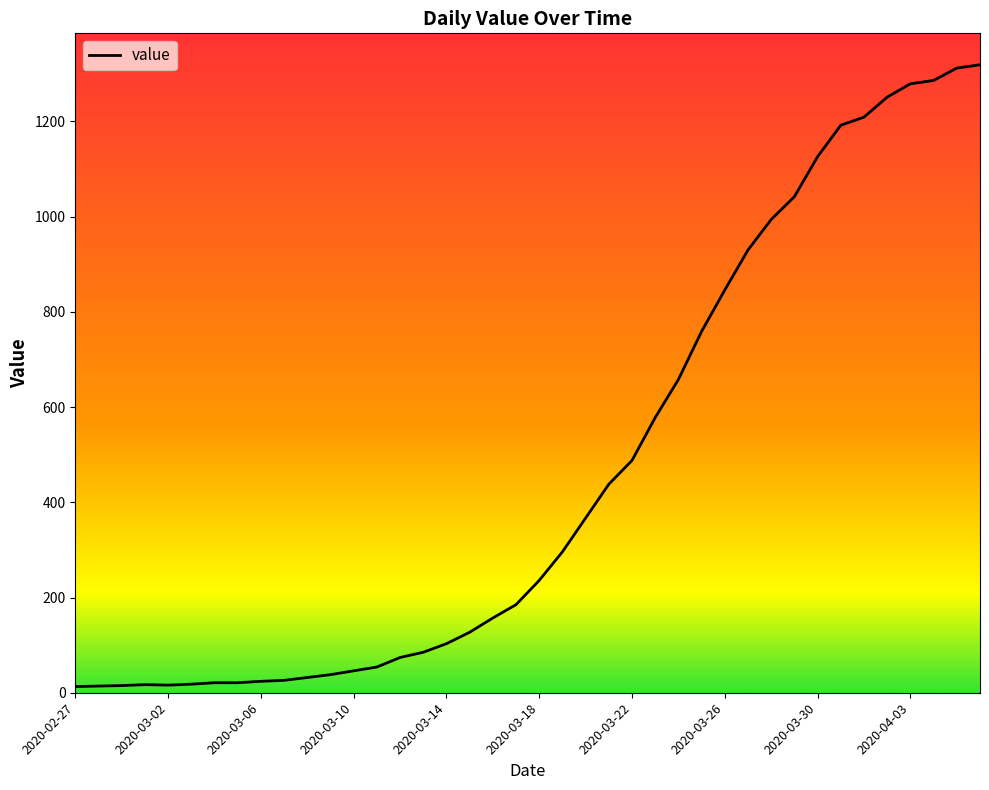

What is the greatest value displayed?

1319